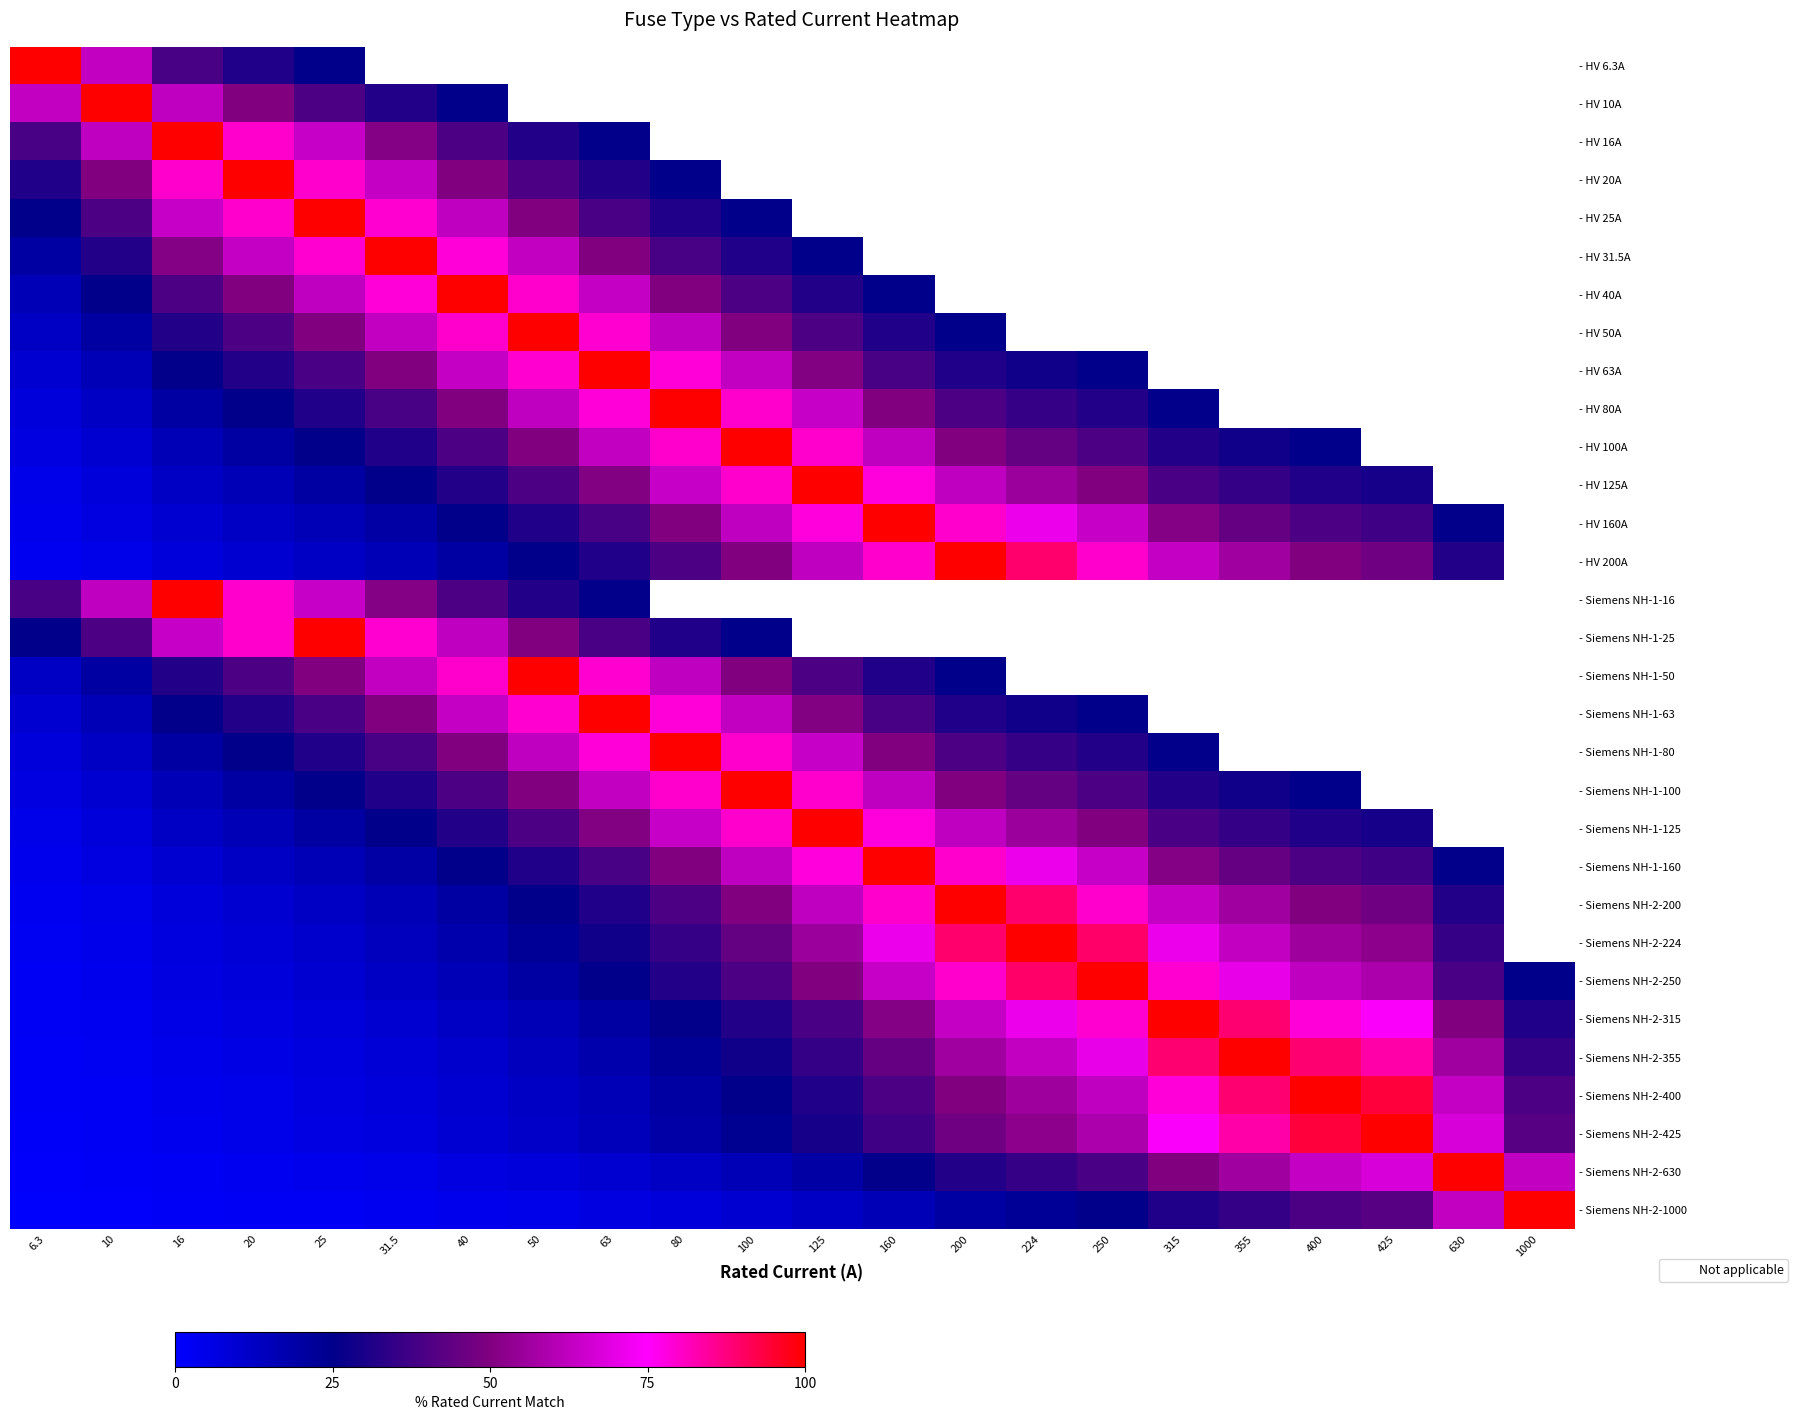

Is the value of - Siemens NH-1-50 at 20 greater than the value of - Siemens NH-2-250 at 160?

No